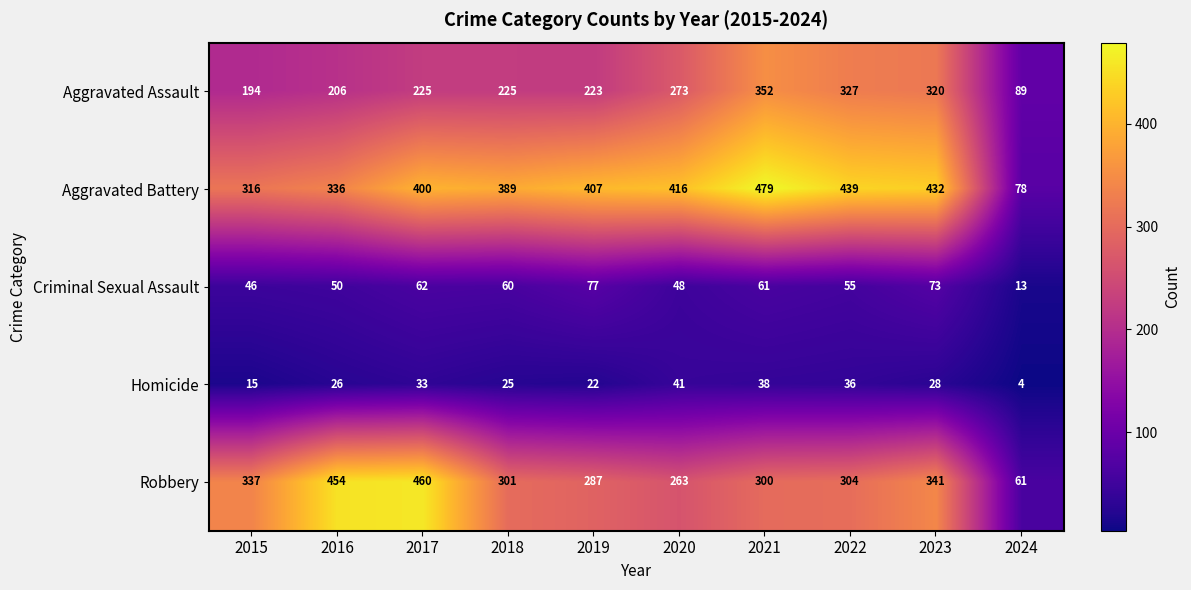

Read the Robbery value at 2018, to the nearest 10.

300